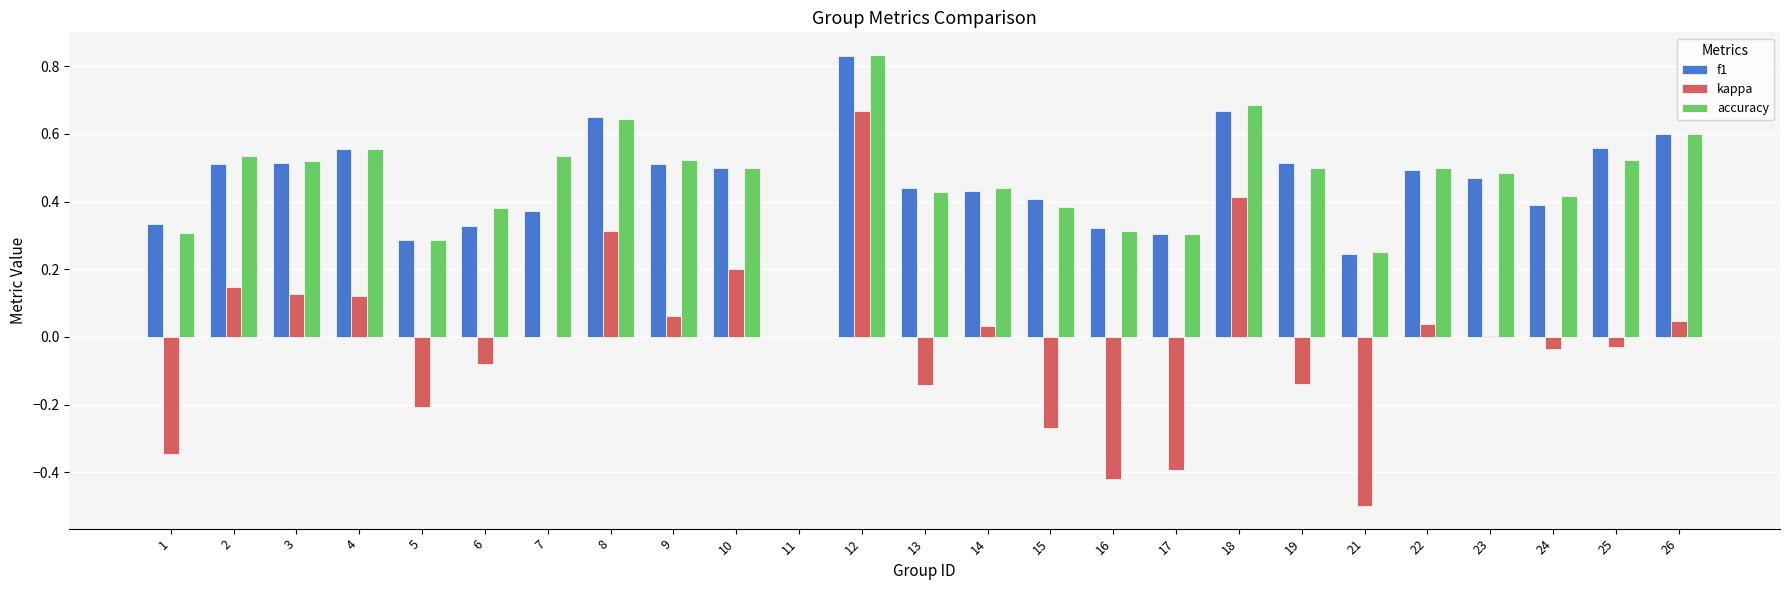

Are the bars horizontal?

No